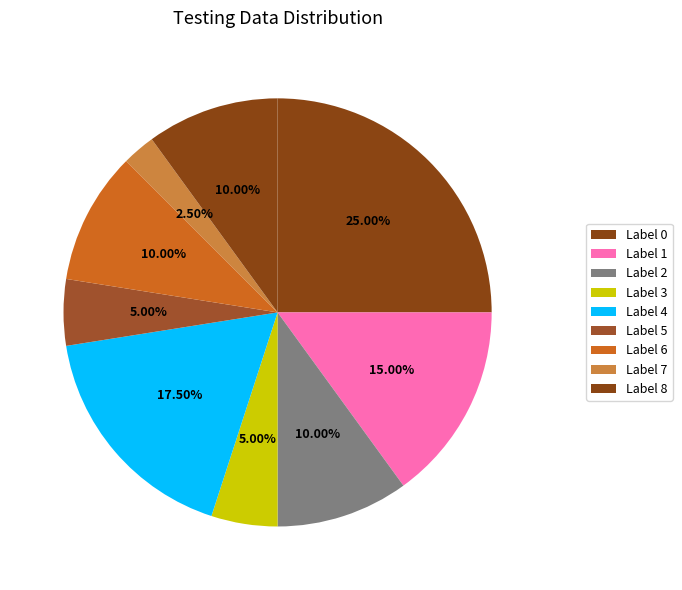

Count the number of slices in the pie.

9